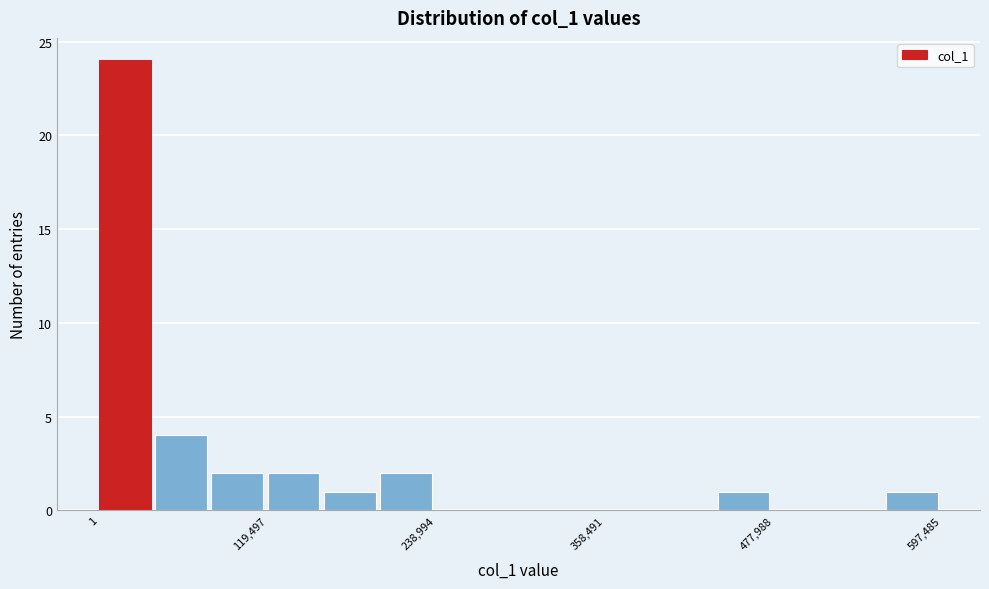

Around what value on the x-axis is the tallest bar? Give the approximate position of its centre, as read against the axis.

20000